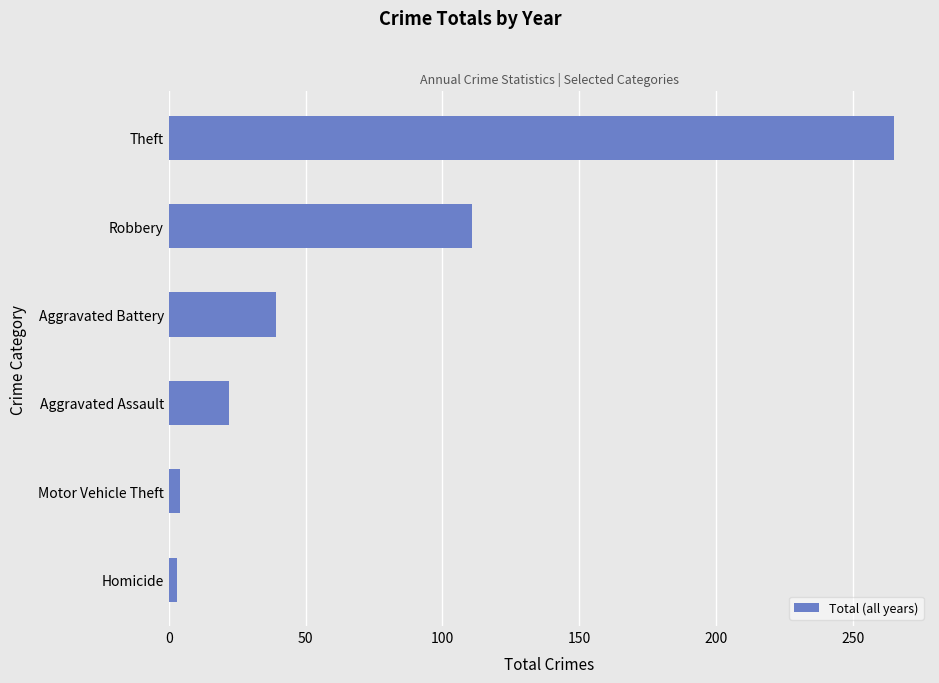

What is the difference between the maximum and minimum values?

262